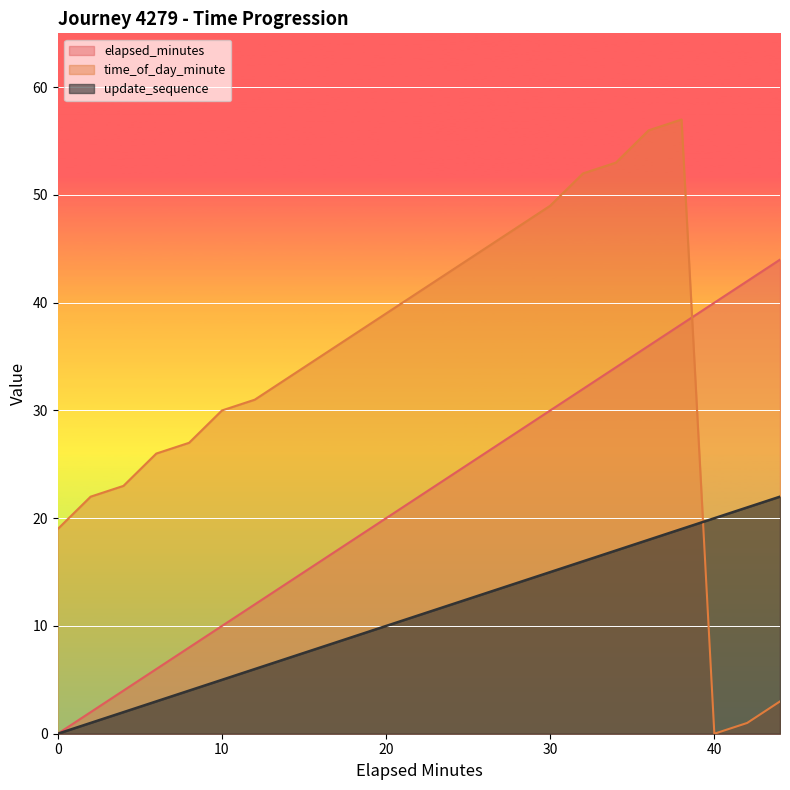

What is the difference between the highest and lowest values at 26?

32